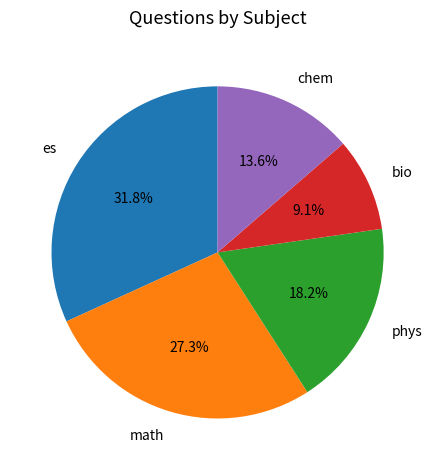

How many slices are in this pie chart?

5